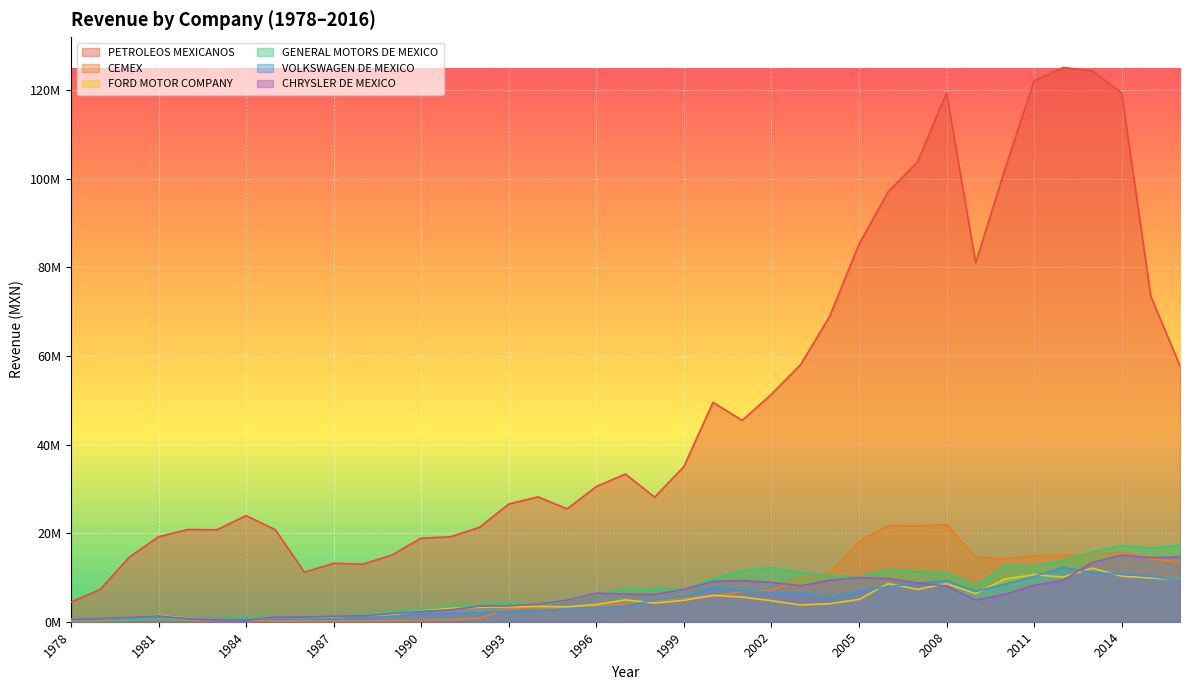

The value of FORD MOTOR COMPANY at 1992 is 1999023.9. True or false?

False